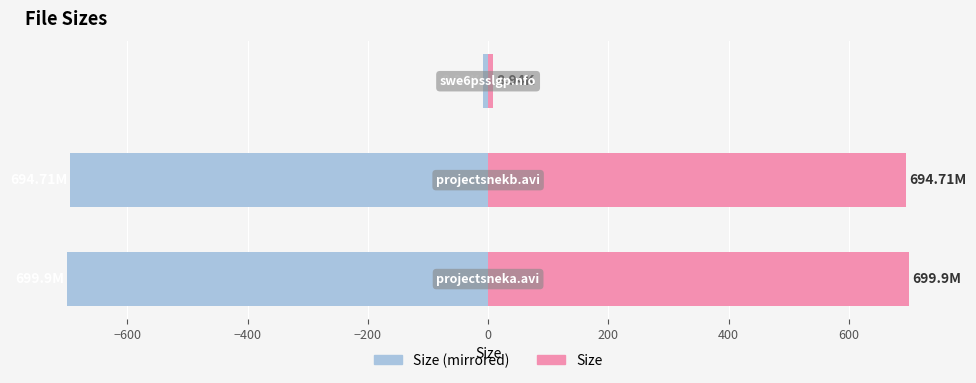

Does the chart contain any negative values?

Yes